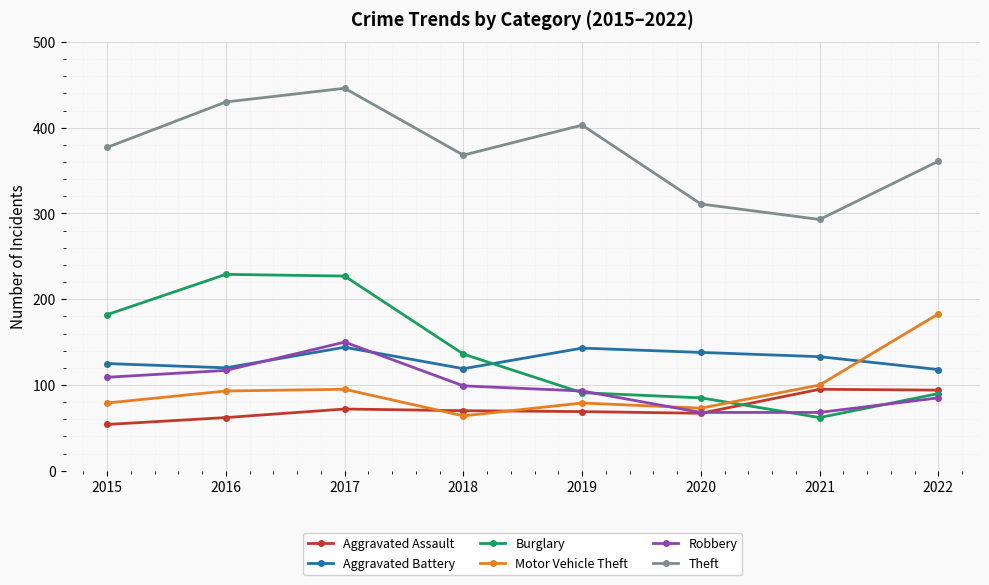

What is the total value across all series at 2015?

926